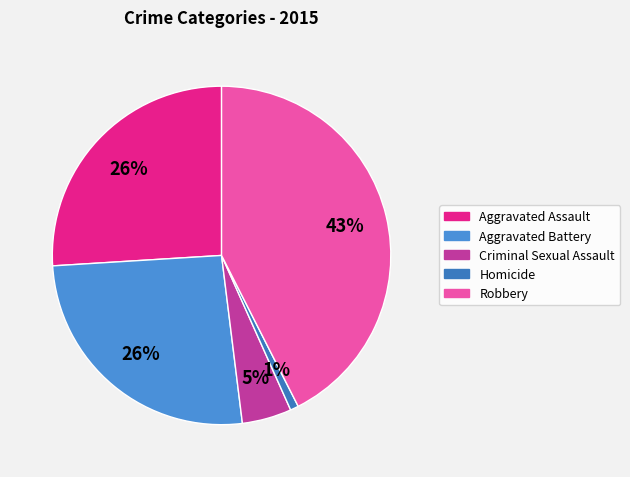

To the nearest percent, what is the difference between the Homicide and Aggravated Assault slice percentages?

25%